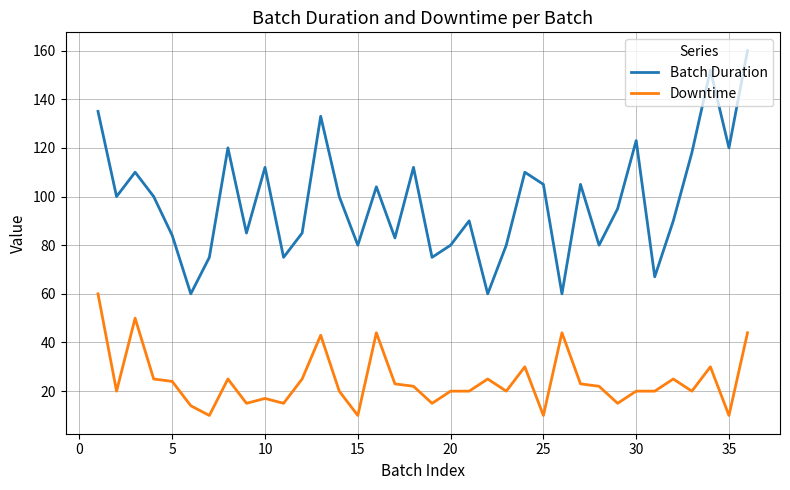

What is the difference between the maximum and minimum values in the Downtime series?

50